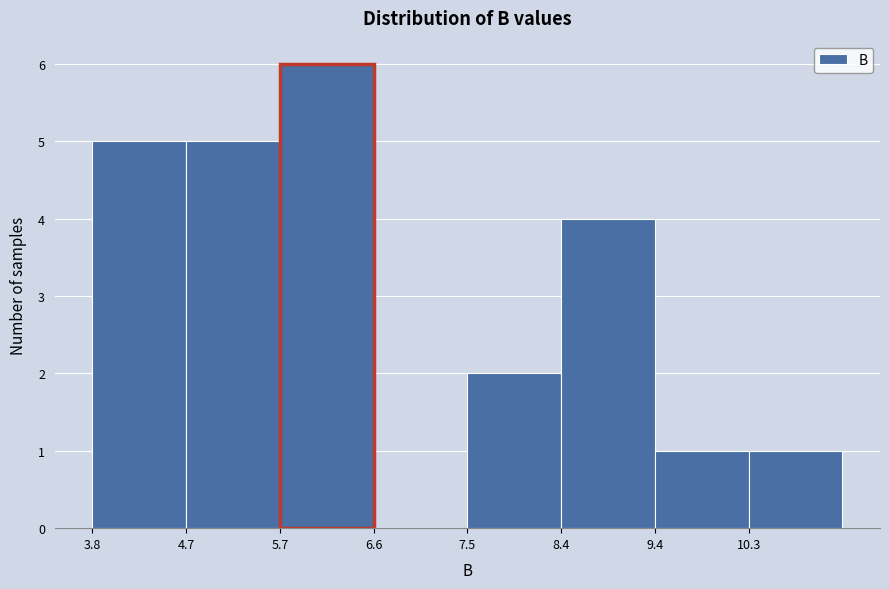

What is the height of the bar covering 5.7 to 6.6 on the x-axis? Neither the bar edges nor the heights are printed on the chart, so give them approximately, as read against the axes.

6